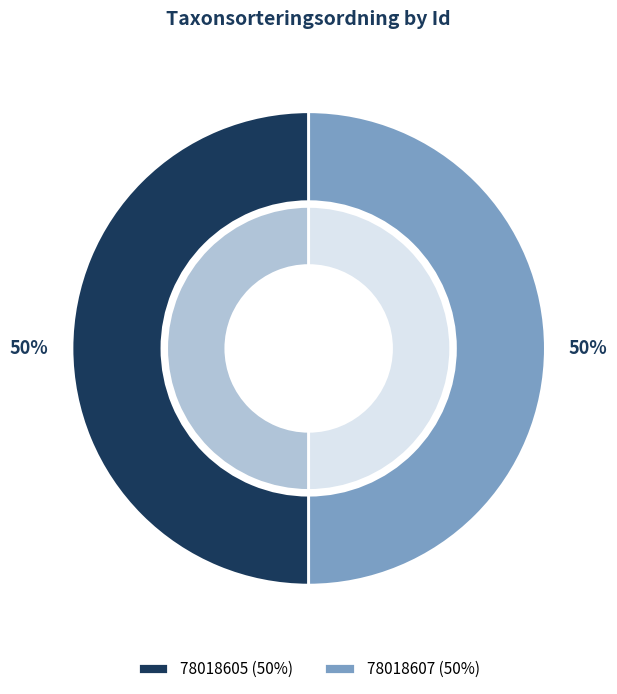

True or false: 78018605 accounts for 50% of the total.

True